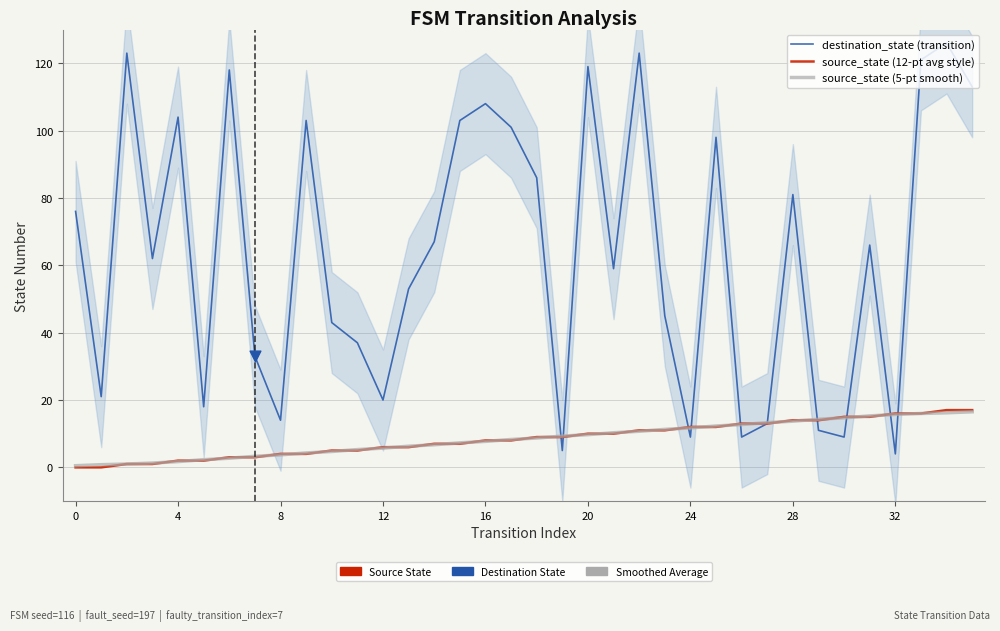

At which category is the sum across all series the highest?

34